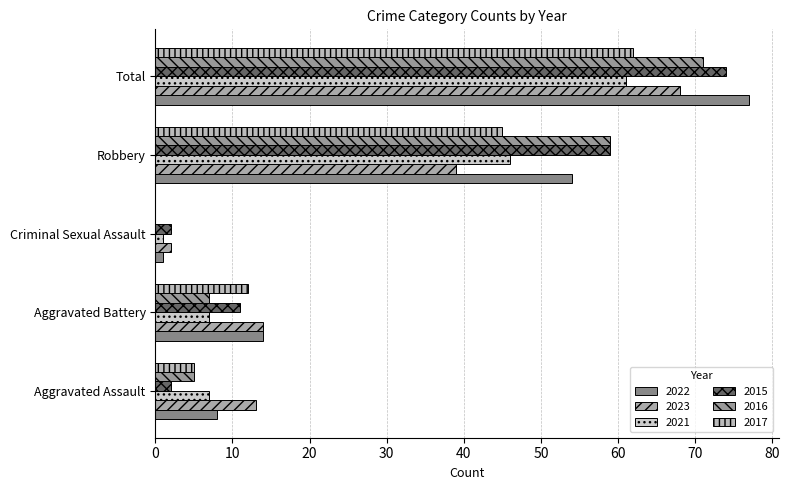

What is the greatest value displayed?

77